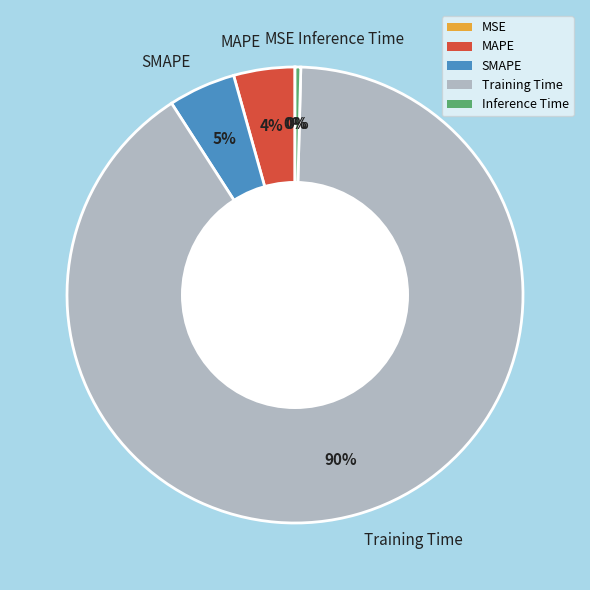

The MAPE slice represents 19% of the pie. True or false?

False